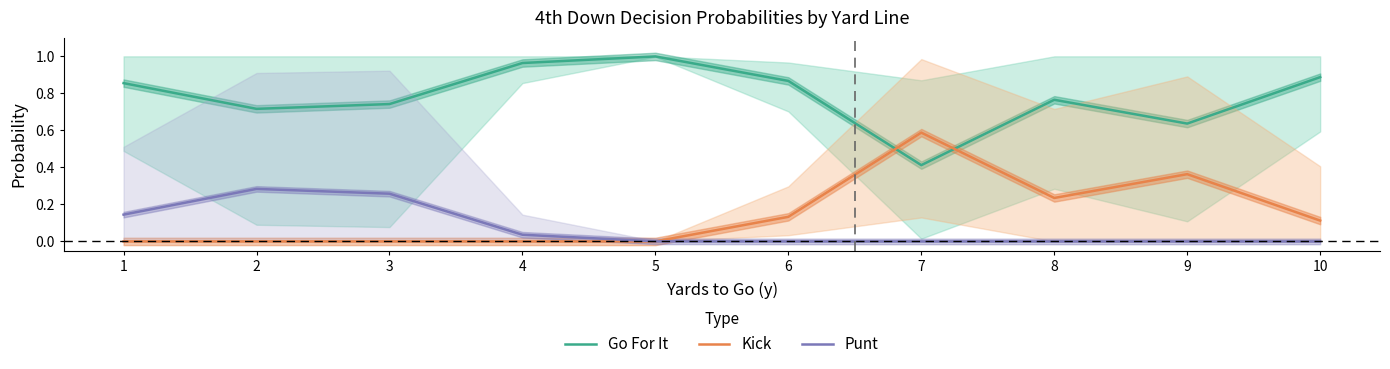

At which category is the sum across all series the highest?

1